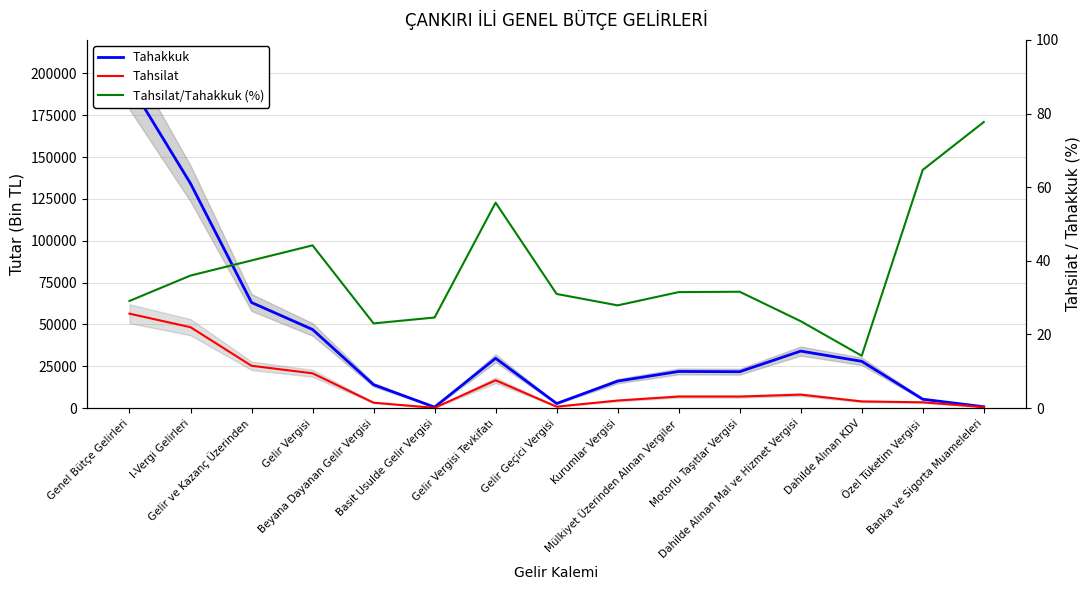

What is the label of the 2nd point from the left?

I-Vergi Gelirleri